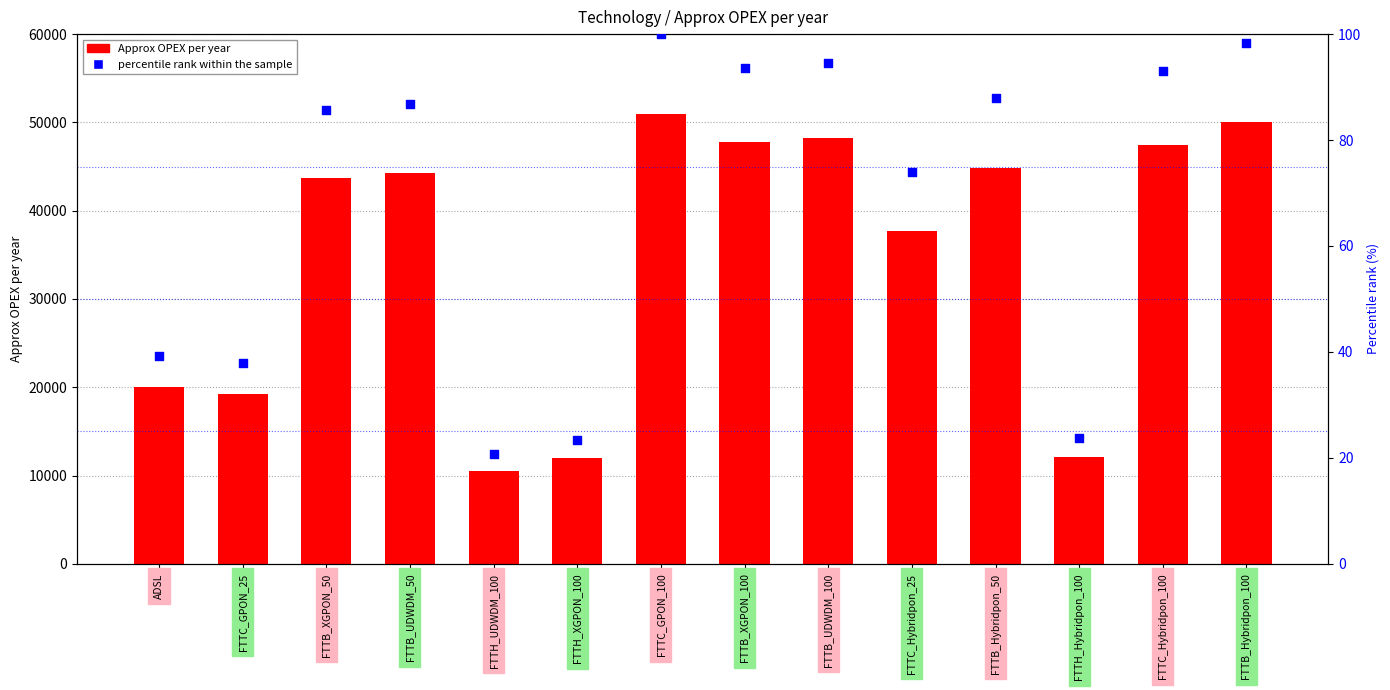

Which series has the largest Y range (max minus min)?

Approx OPEX per year